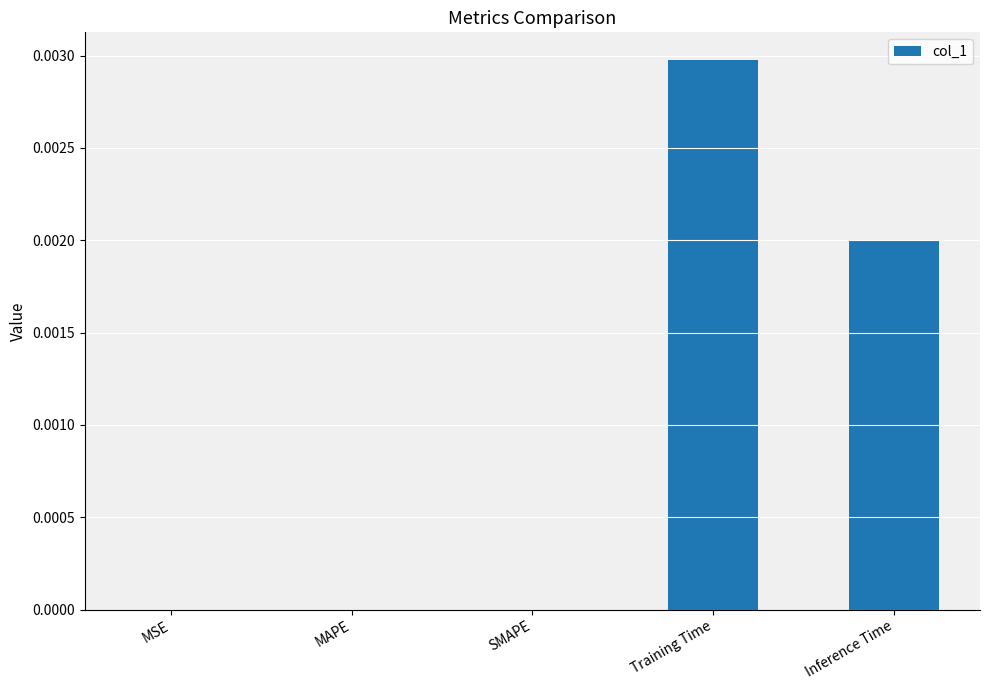

True or false: the data shows 0.0 at MAPE.

True